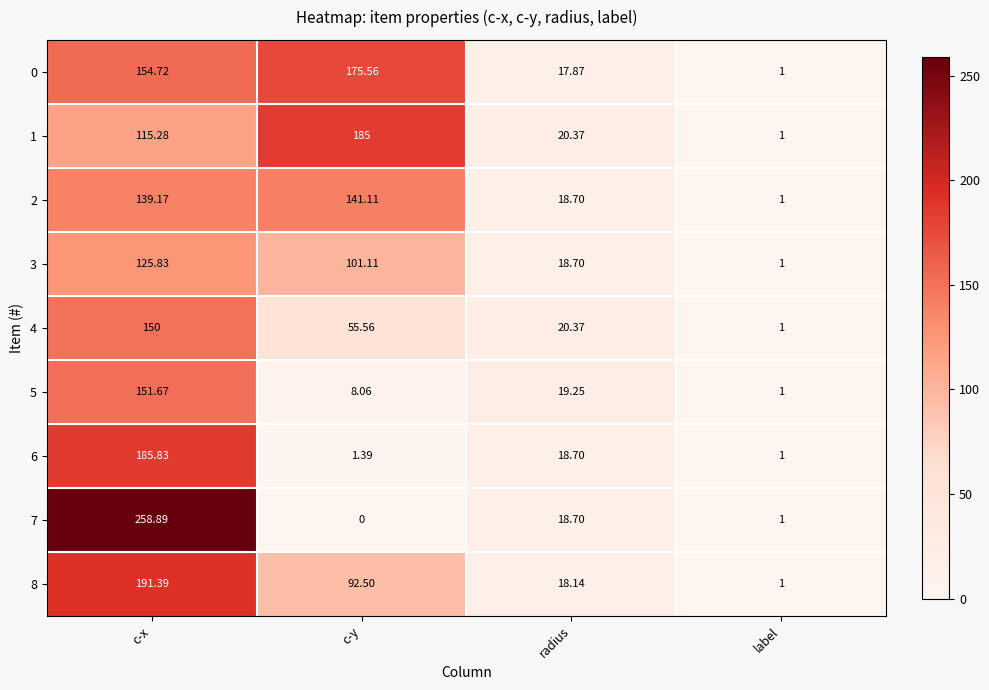

How many distinct data groups are displayed?

9